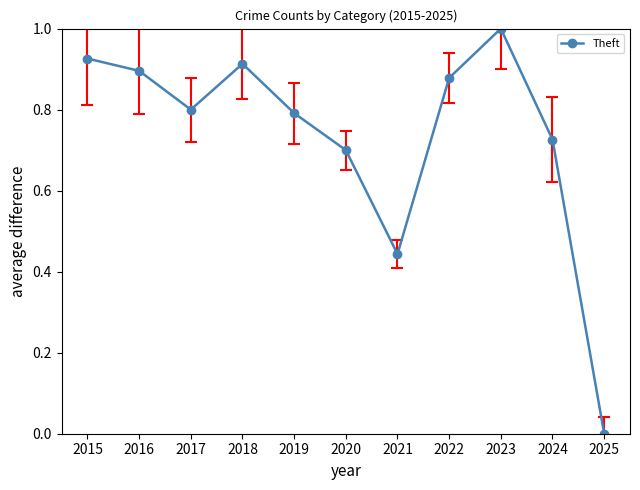

List the labels in order of value, smallest first.

2025, 2021, 2020, 2024, 2019, 2017, 2022, 2016, 2018, 2015, 2023